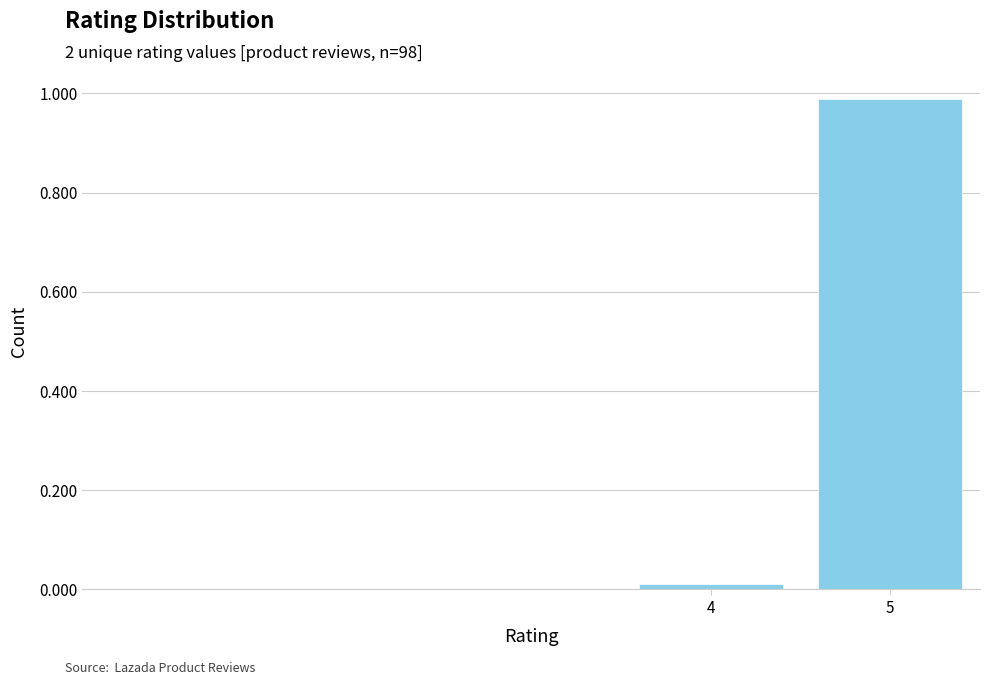

Rank the categories by value from highest to lowest.

5, 4